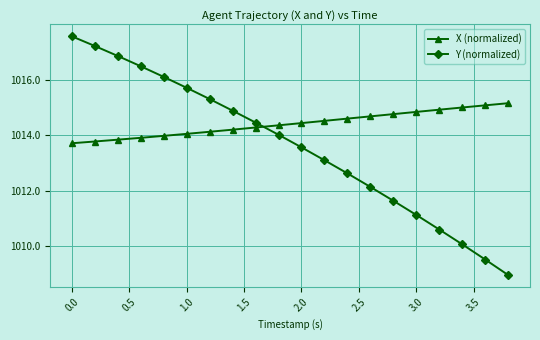

What is the value of the X (normalized) point at the 15th from the left?

1014.8